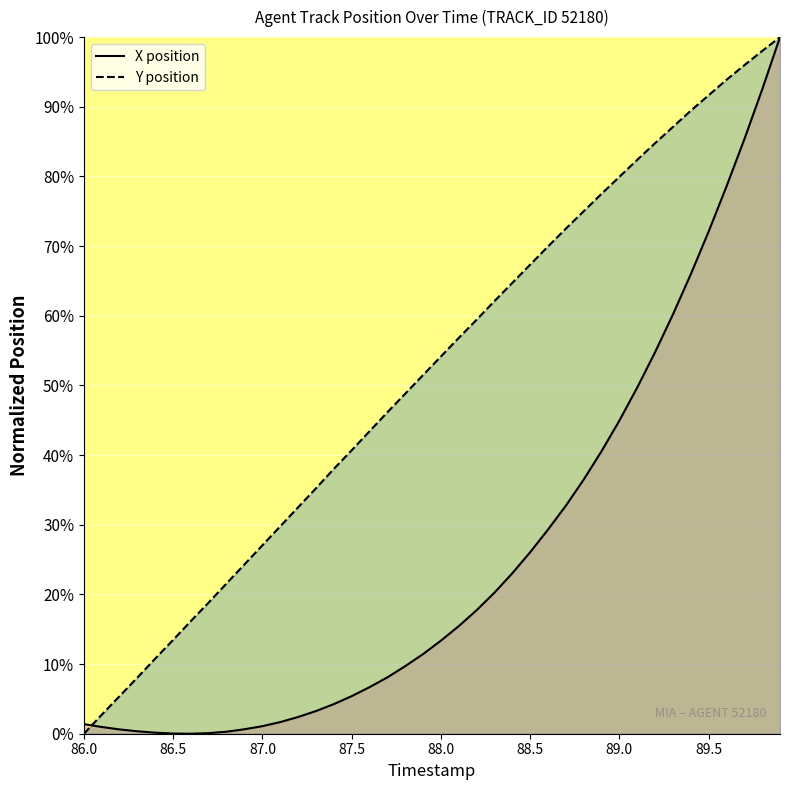

At how many categories does at least one series exceed 0?

40